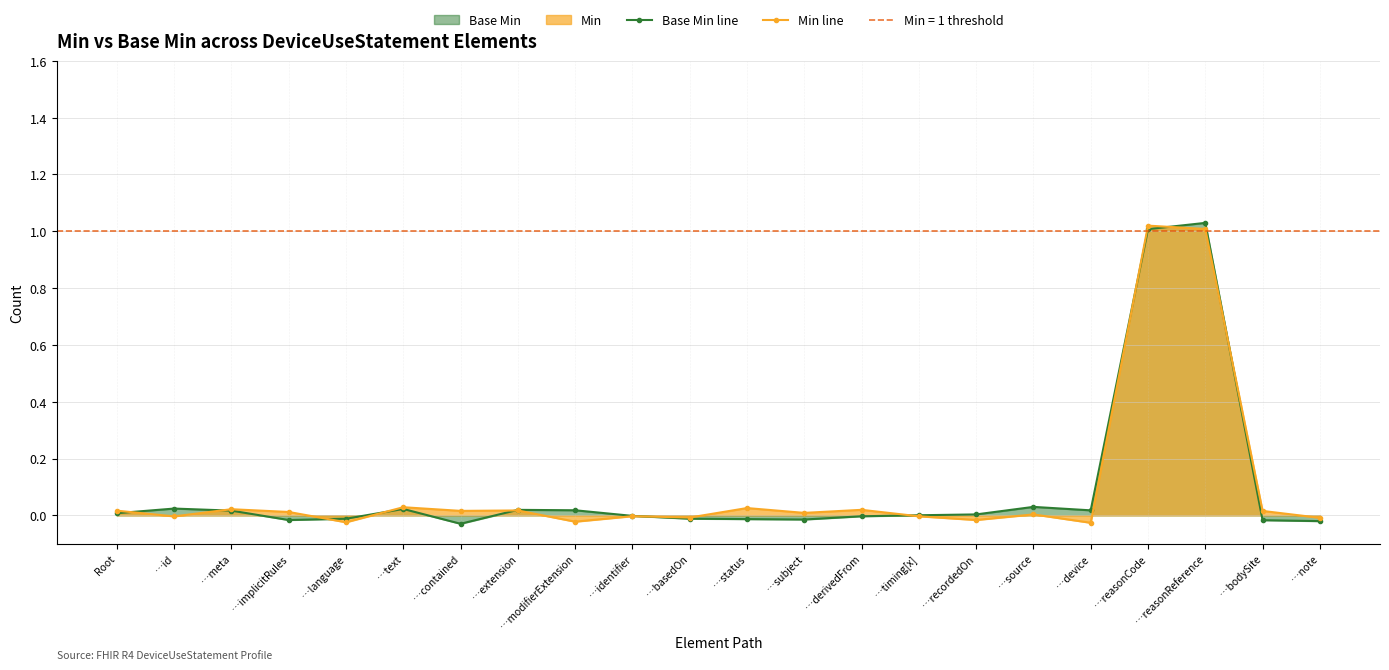

True or false: Base Min line has a value of -0.0 at …language.

True